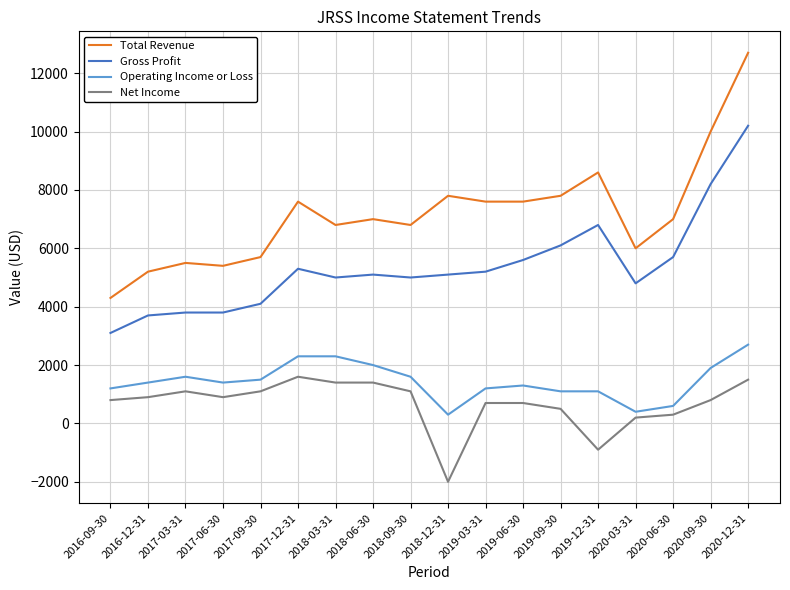

How many categories are shown in the chart?

18